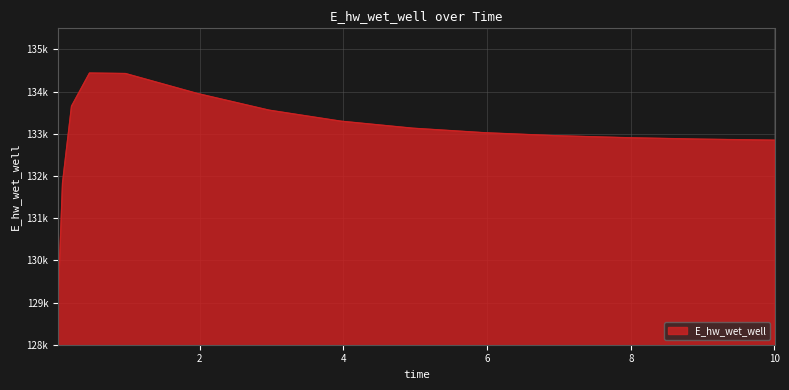

Does the chart have visible grid lines?

Yes